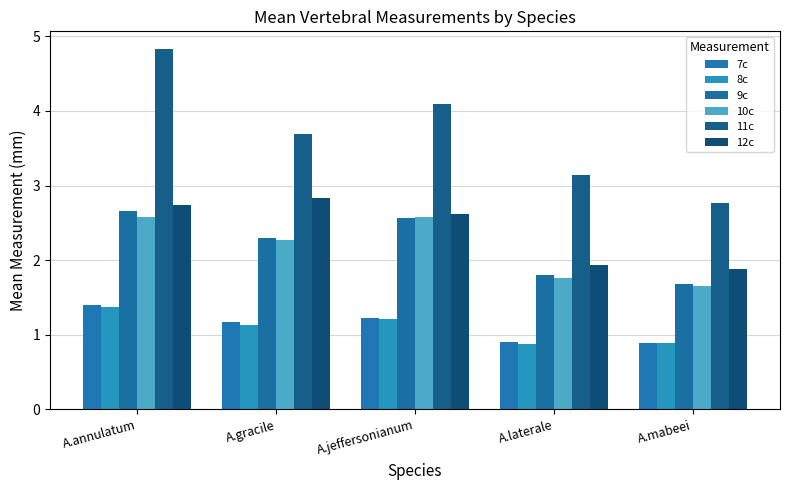

What is the difference between the highest and lowest values at A.gracile?

2.6